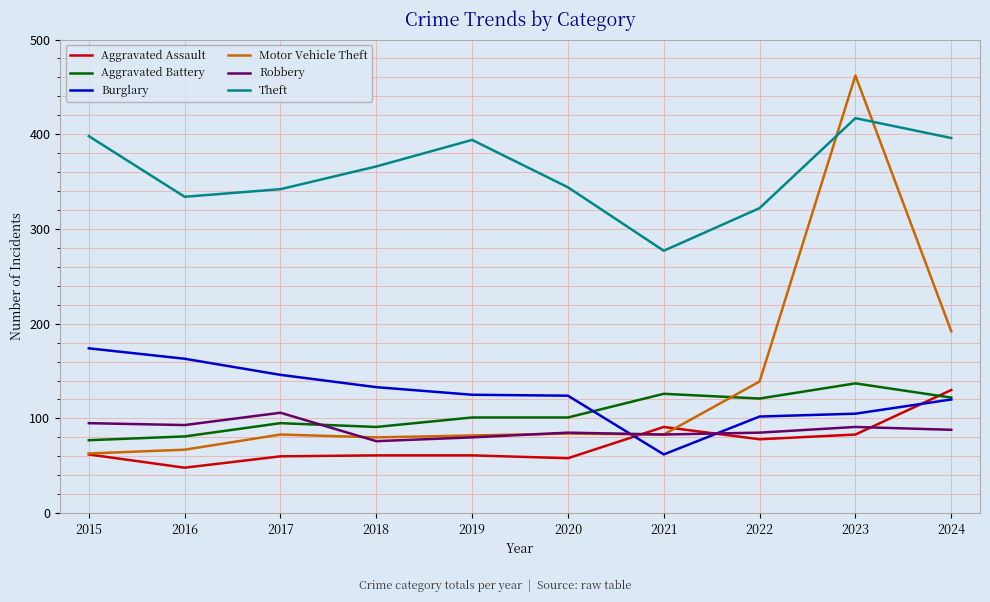

At which label is Motor Vehicle Theft closest to 262?

2024